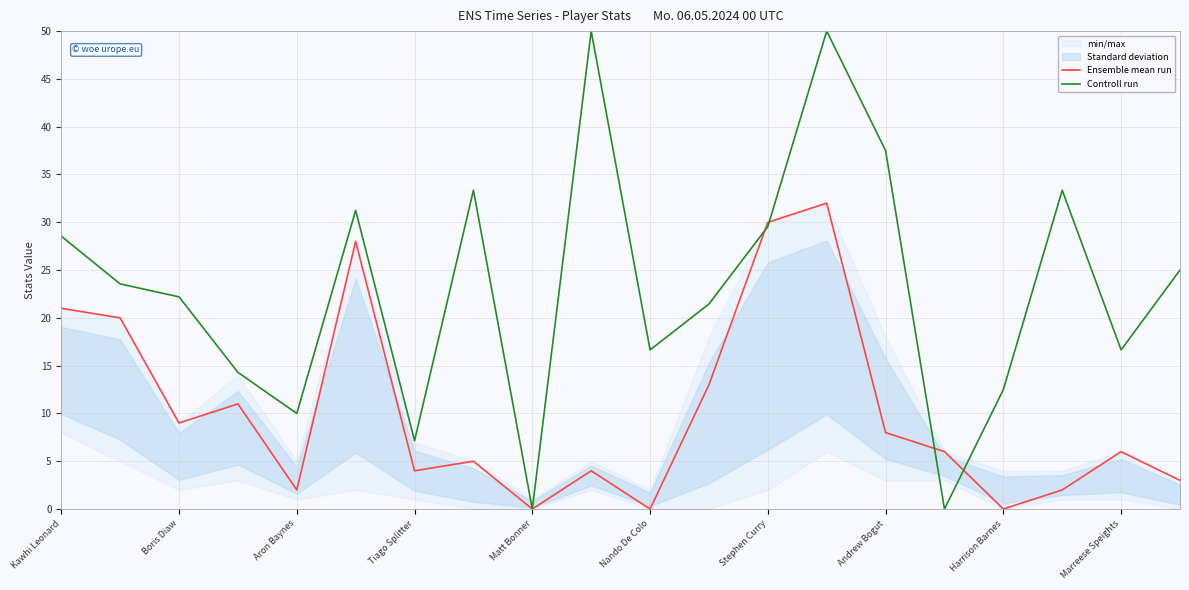

True or false: Controll run has more than 1 interior local peaks.

True